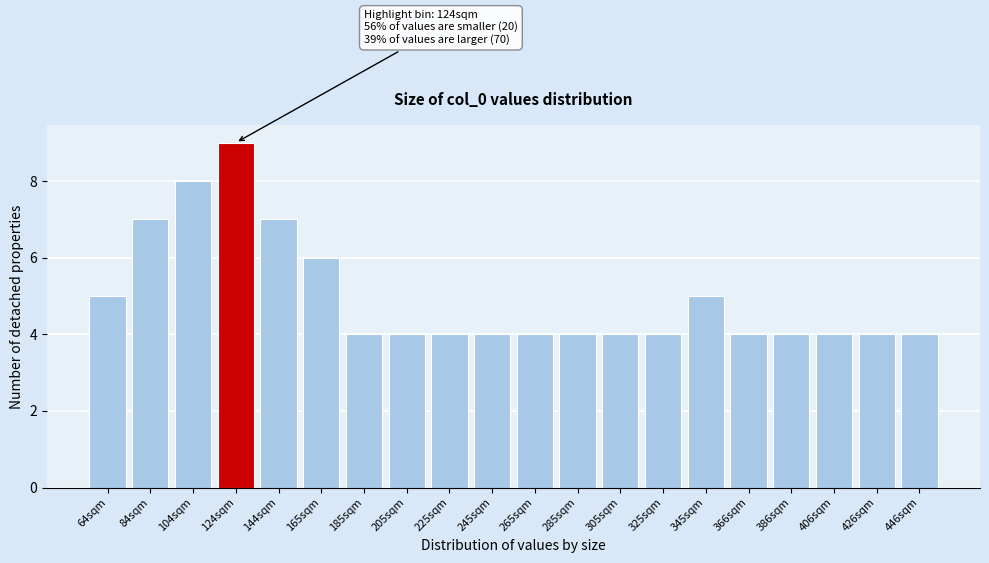

Reading right to left, transcribe all the data shown in this chart.

446sqm=4	426sqm=4	406sqm=4	386sqm=4	366sqm=4	345sqm=5	325sqm=4	305sqm=4	285sqm=4	265sqm=4	245sqm=4	225sqm=4	205sqm=4	185sqm=4	165sqm=6	144sqm=7	124sqm=9	104sqm=8	84sqm=7	64sqm=5